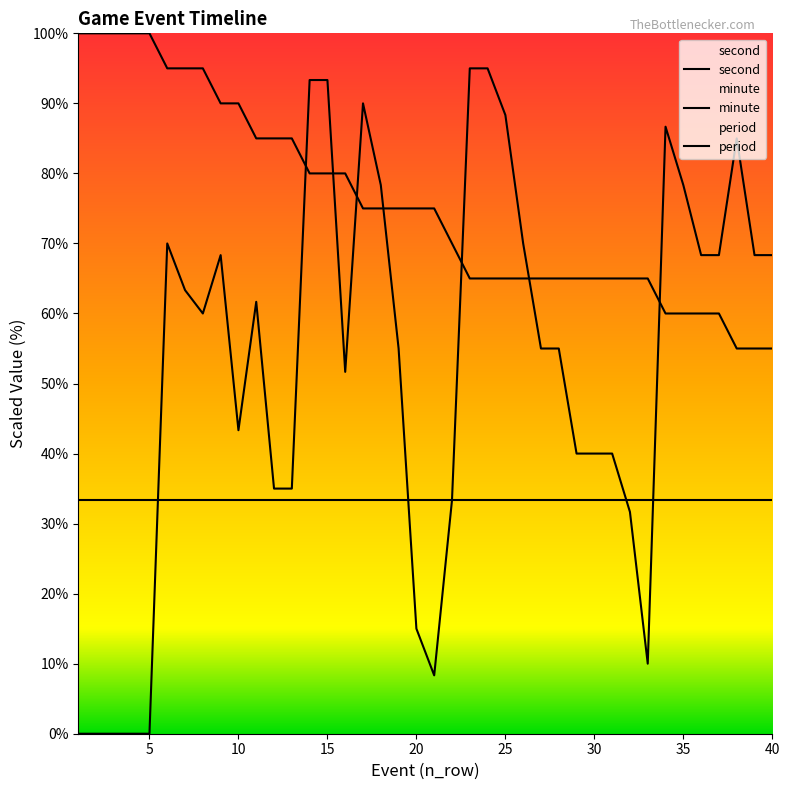

What value does the second series have at 19?

55.0